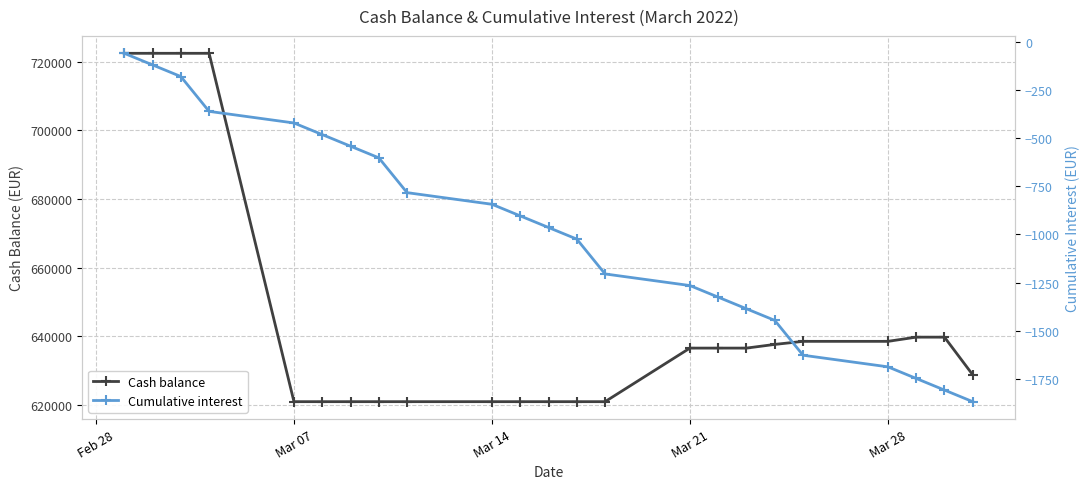

Reading left to right, transcribe all the data shown in this chart.

Cash balance: 722408.9	722408.9	722408.9	722408.9	620989.7	620989.7	620989.7	620989.7	620989.7	620989.7	620989.7	620989.7	620989.7	620989.7	636585.8	636585.8	636585.8	637659.4	638550.2	638550.2	639773.0	639773.0	628809.2
Cumulative interest: -60.2	-120.5	-180.8	-361.5	-421.8	-482.0	-542.2	-602.5	-783.2	-843.5	-903.8	-964.0	-1024.2	-1205.0	-1265.2	-1325.5	-1385.8	-1446.0	-1626.8	-1687.0	-1747.2	-1807.5	-1867.8